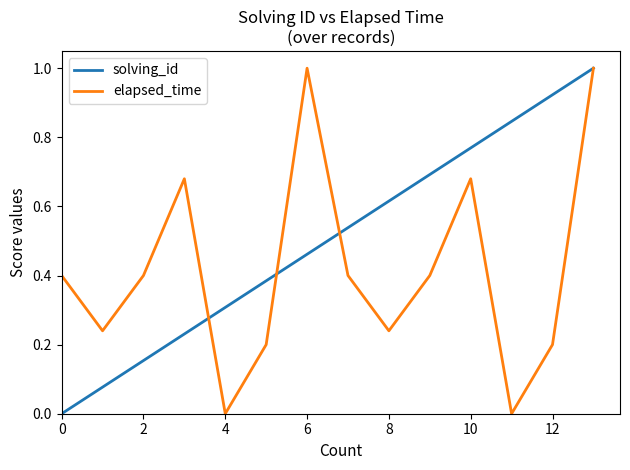

Which series has the largest total across all categories?

solving_id